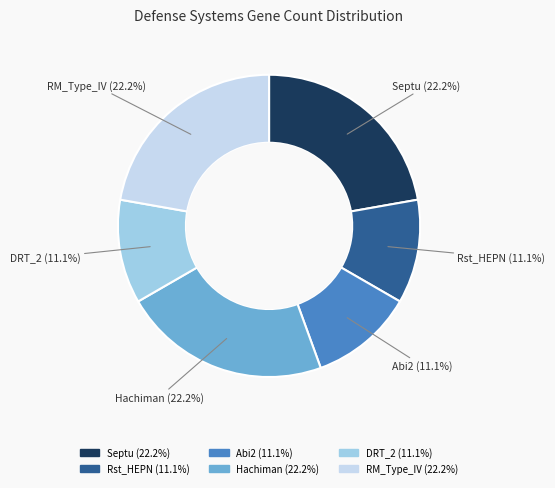

Is there a majority slice in this chart?

No